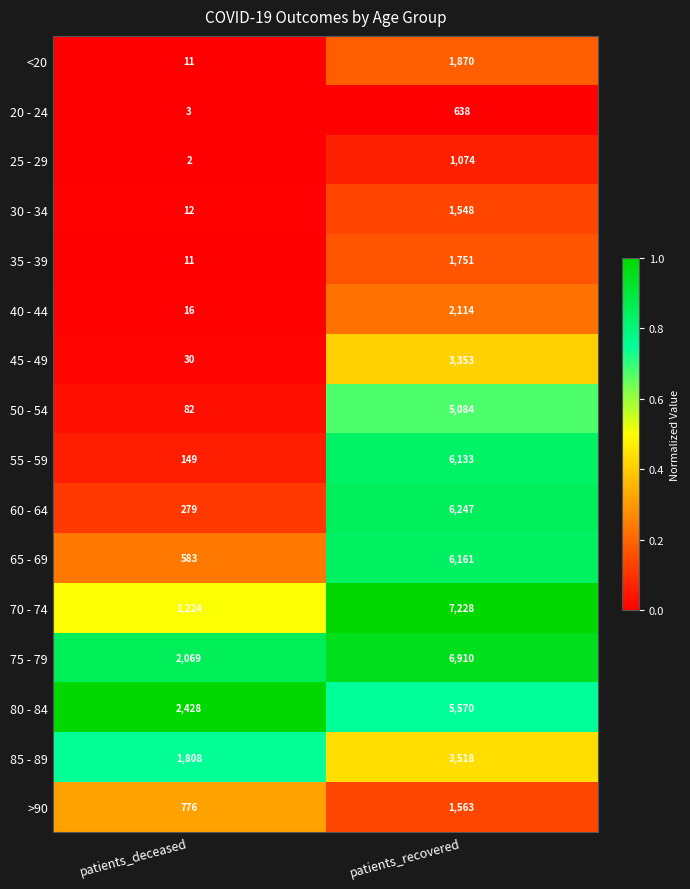

Which series has the largest total across all categories?

75 - 79